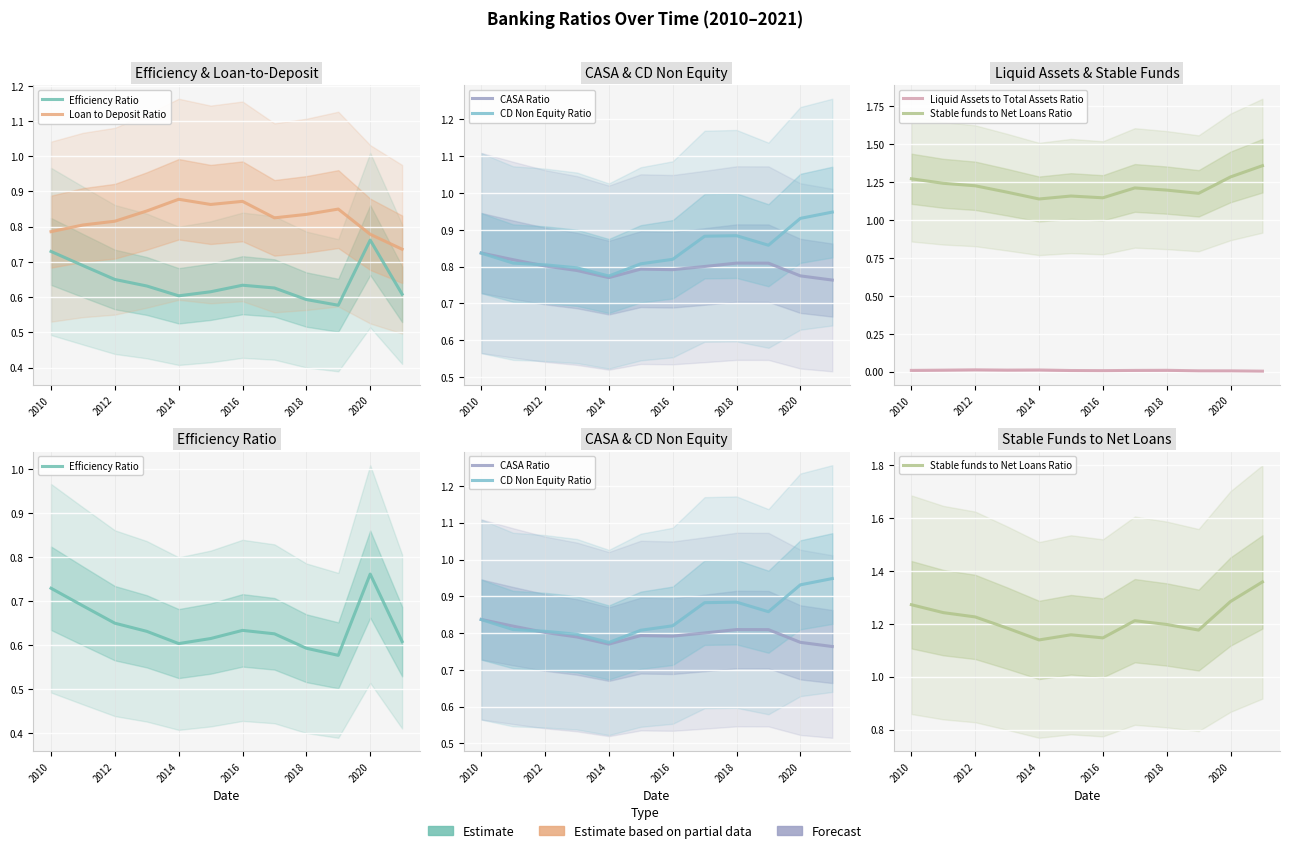

The value of Stable funds to Net Loans Ratio at 2010 is 1.3. True or false?

True